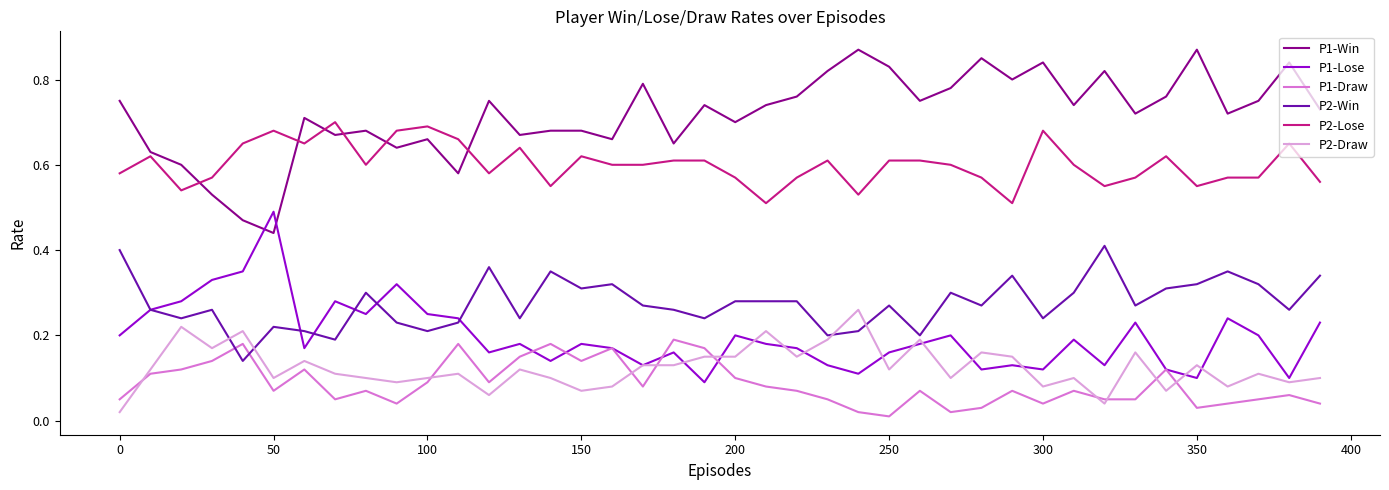

True or false: P2-Win and P1-Win cross at least once.

False